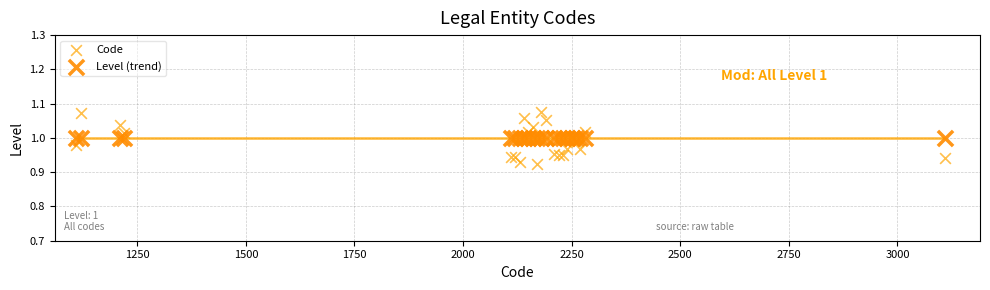

Which series contains the lowest Y value?

Code